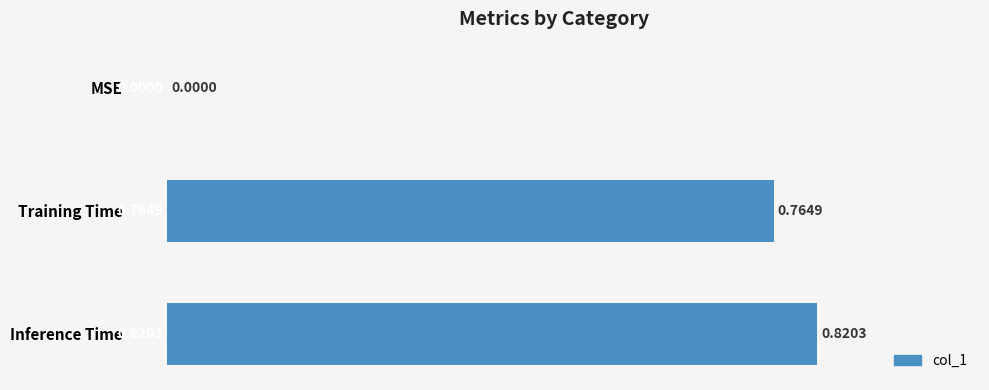

Which label corresponds to the largest value in the chart?

Inference Time